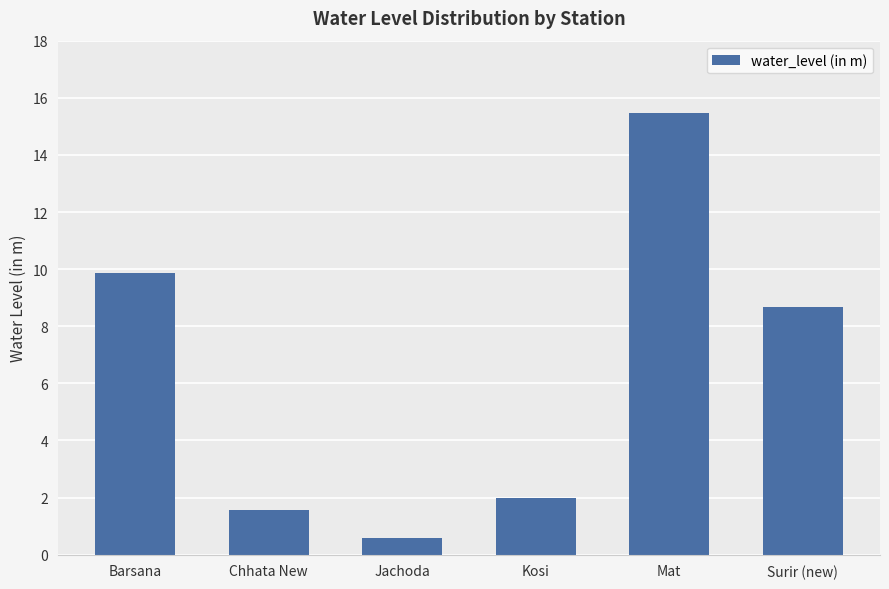

Is it true that the value at Kosi is 2.0?

True